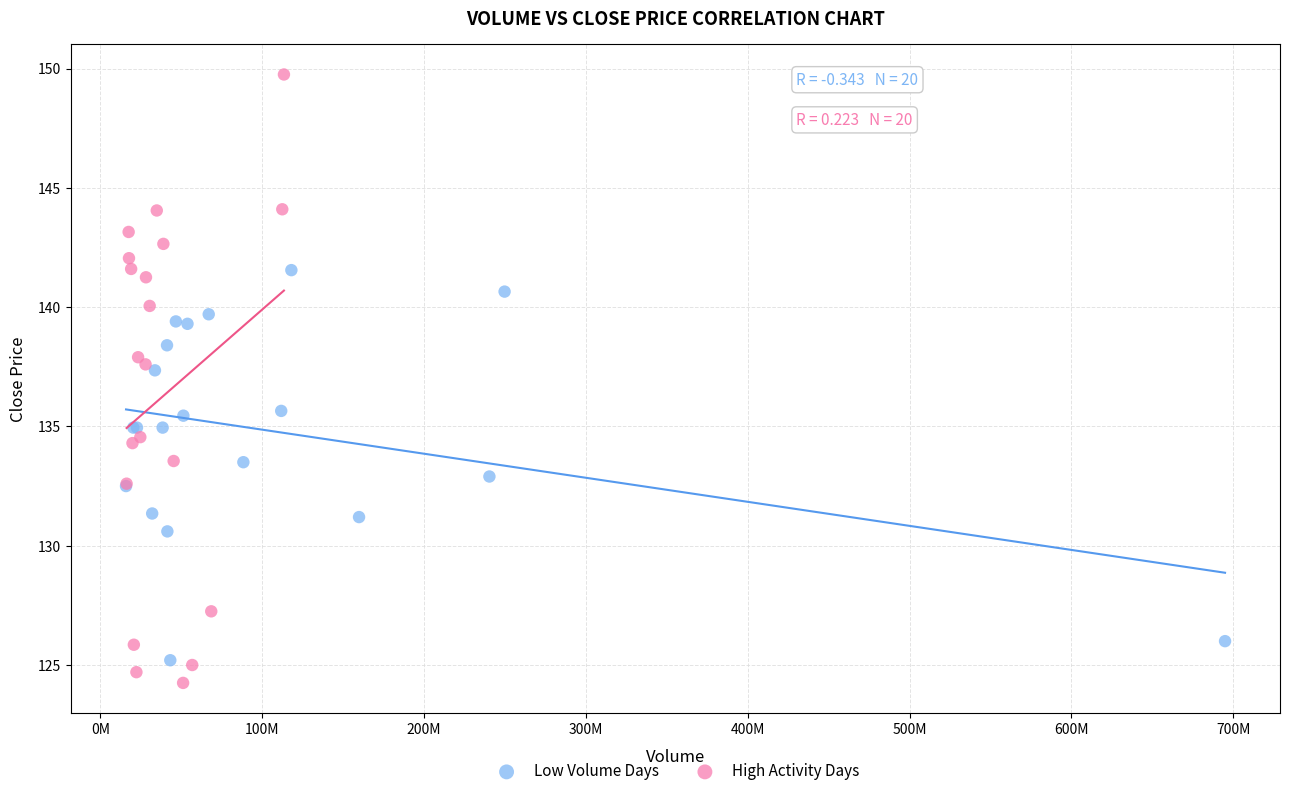

Which series reaches the maximum Y coordinate?

High Activity Days